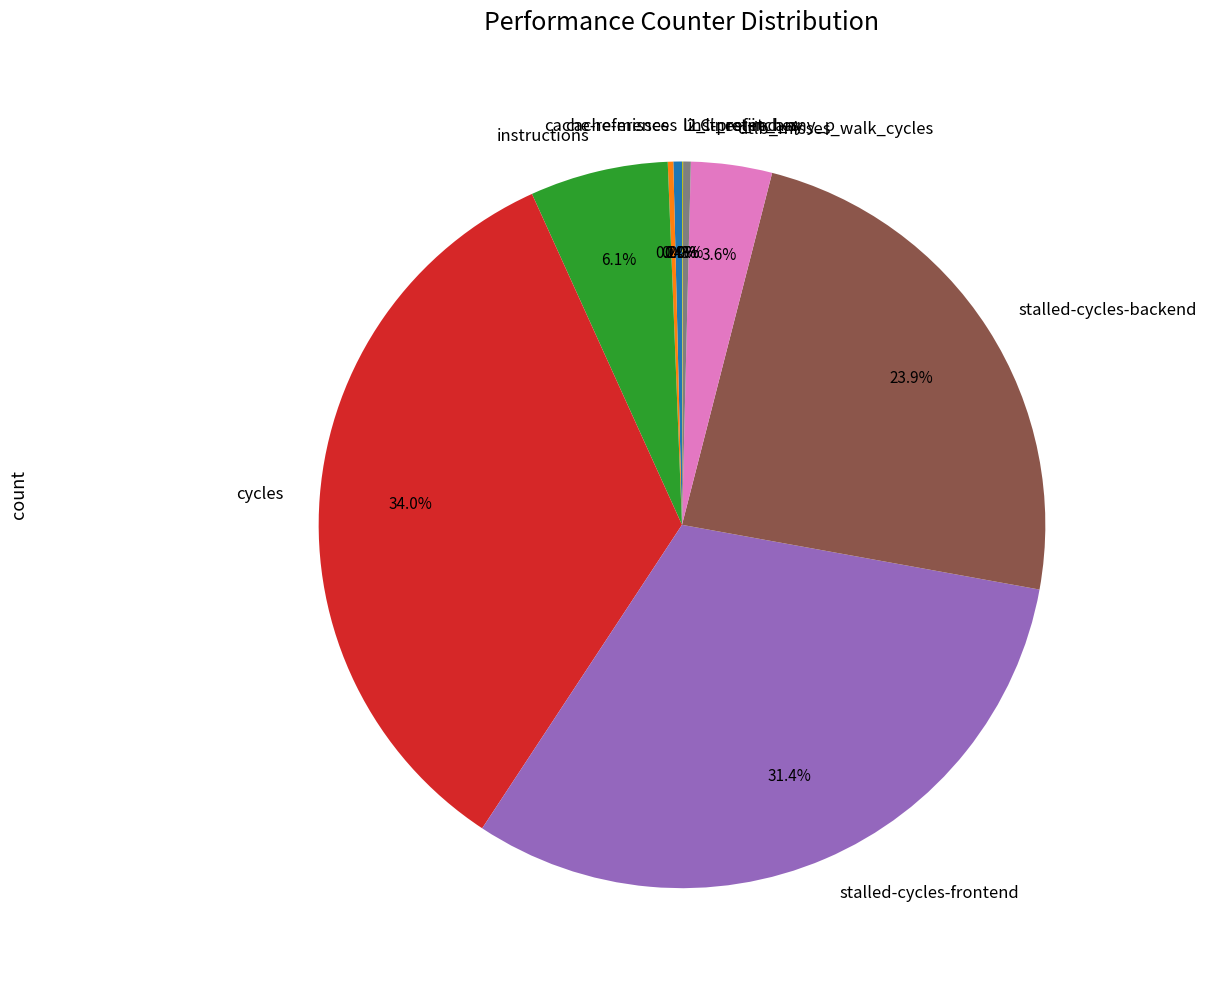

Which slice is the largest?

cycles